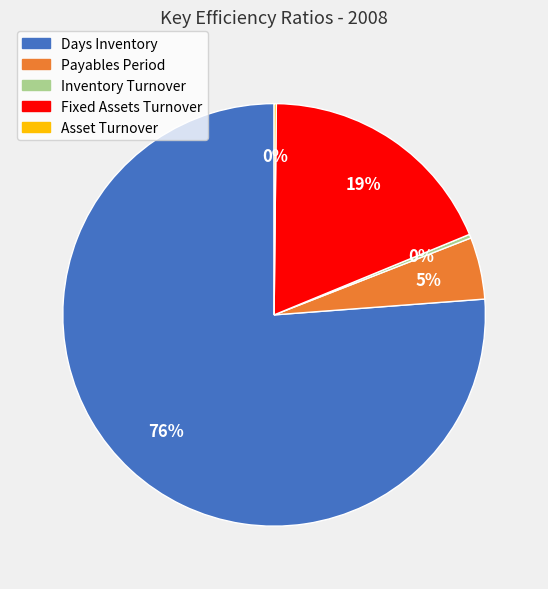

What is the majority slice?

Days Inventory